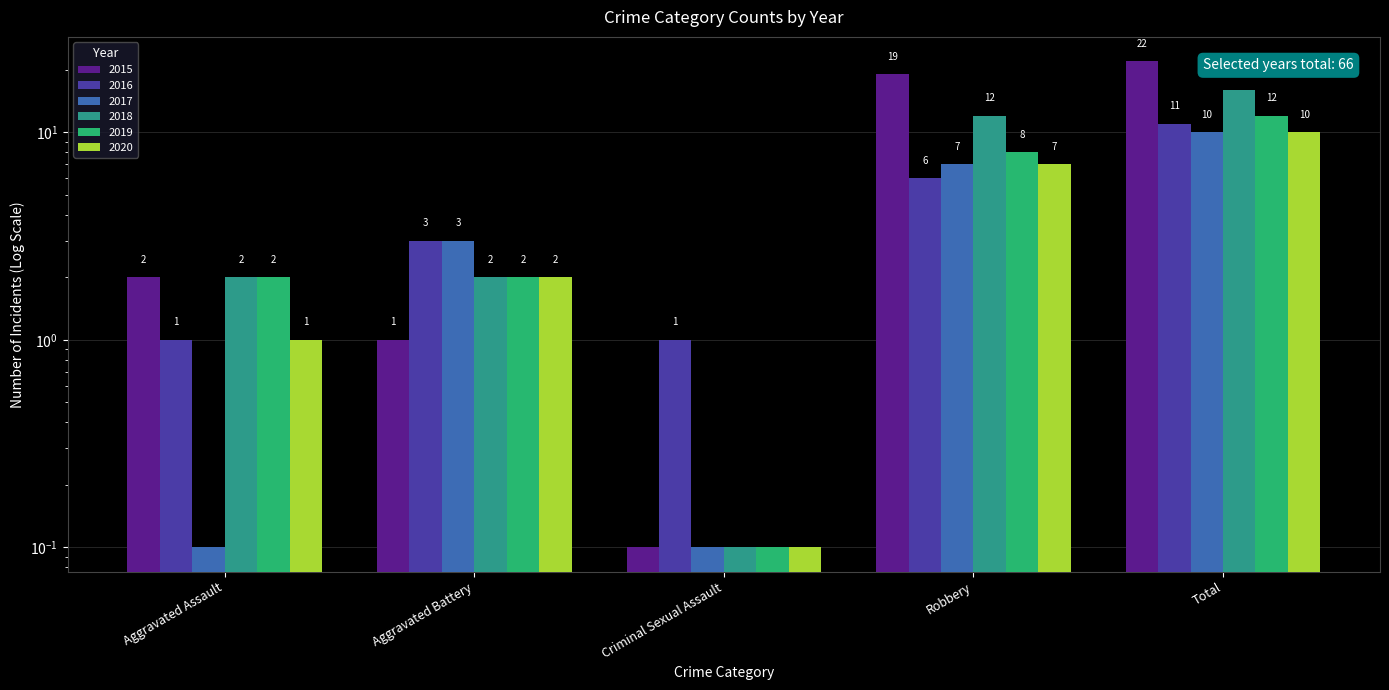

What is the approximate value of 2015 at Total?

22.0